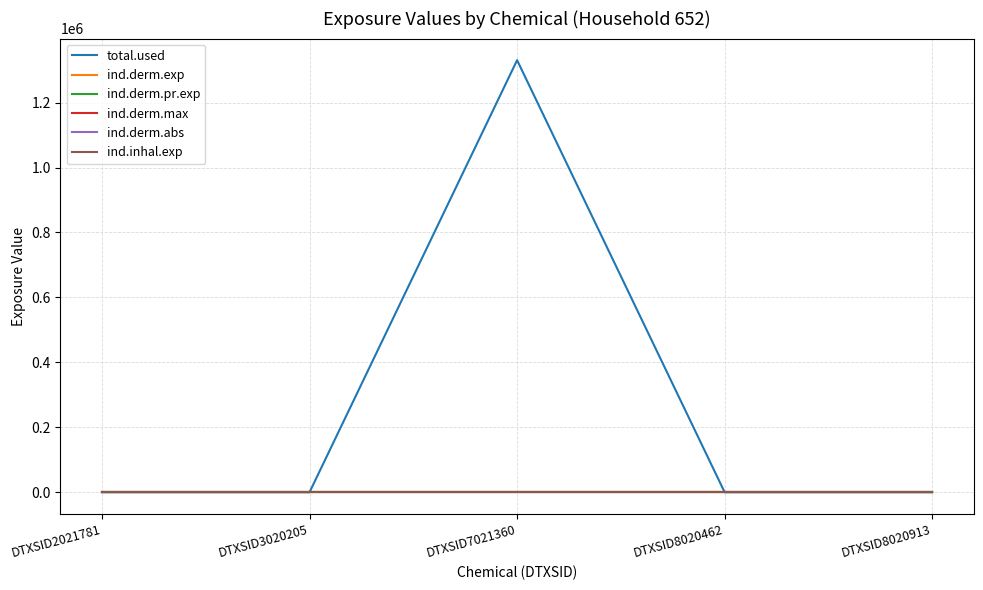

True or false: ind.derm.abs and ind.derm.exp intersect in this chart.

False